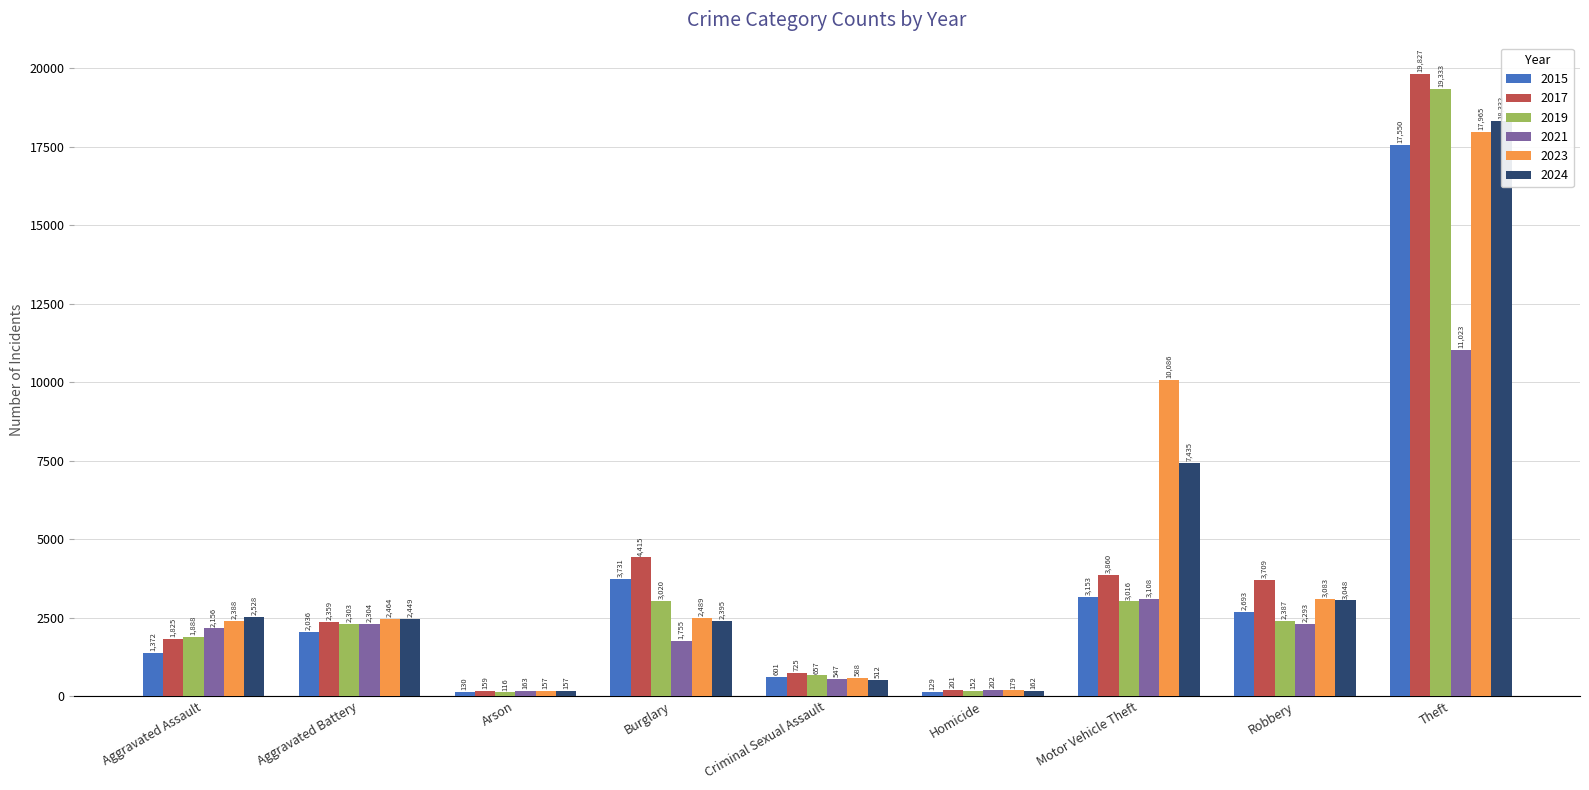

Which series has the largest total across all categories?

2023